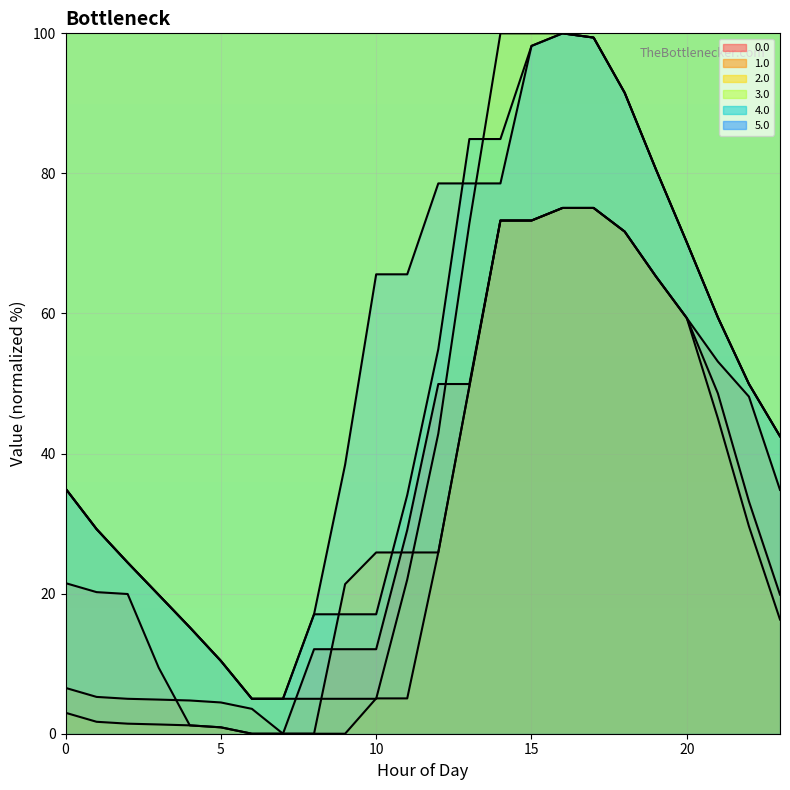

True or false: 1.0 has a value of 6.2 at 4.

False